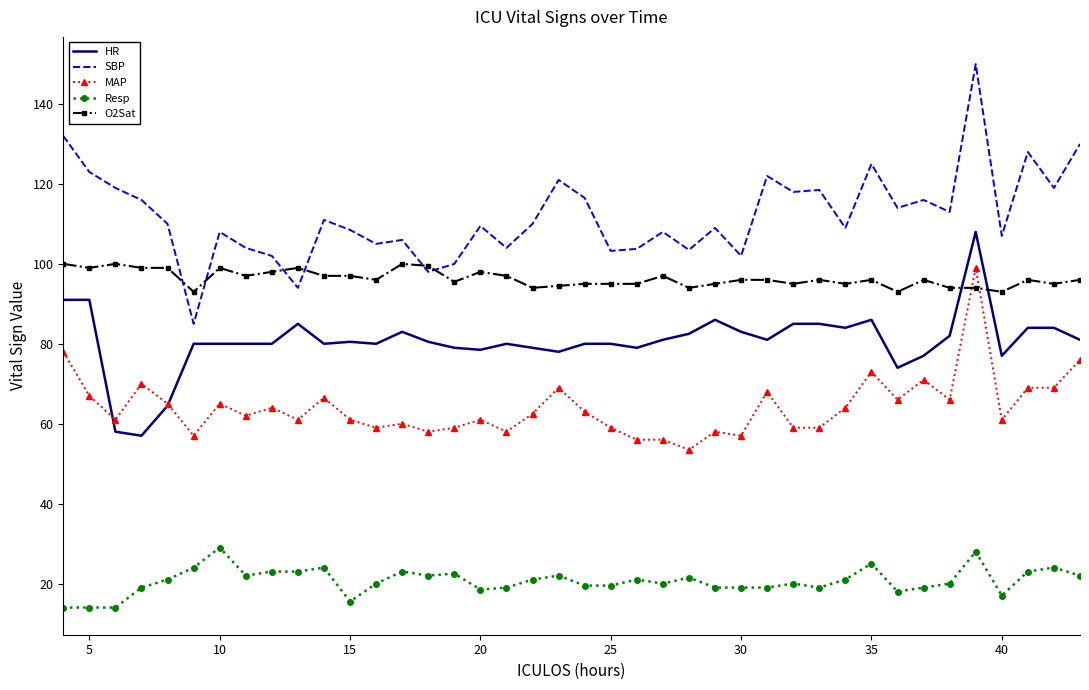

Rank the series by their average value, from highest to lowest.

SBP, O2Sat, HR, MAP, Resp